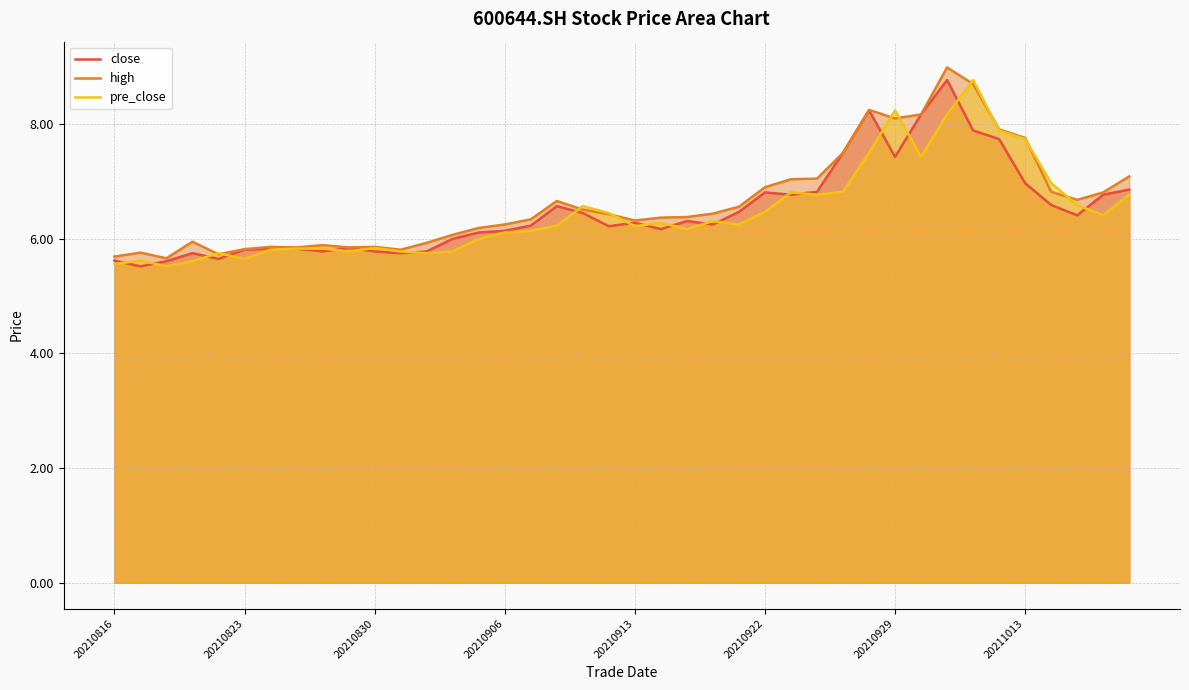

How many data points in high are above 6?

27